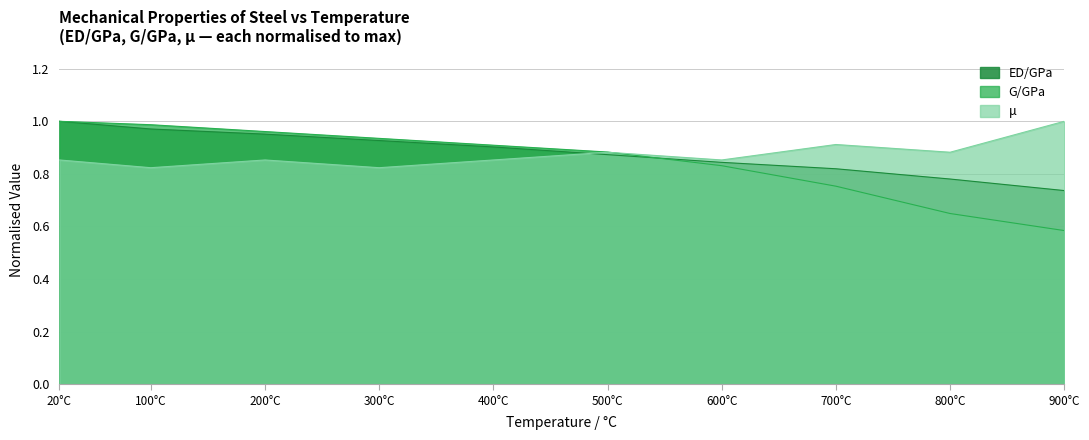

Which series has the widest spread of values?

G/GPa